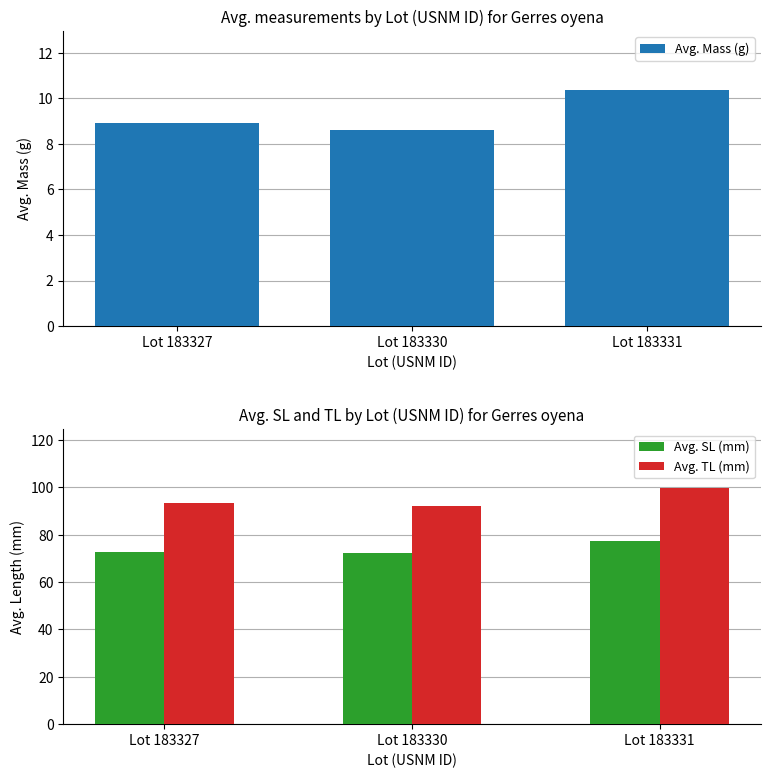

True or false: Avg. SL (mm) has a value of 72.4 at Lot 183330.

True